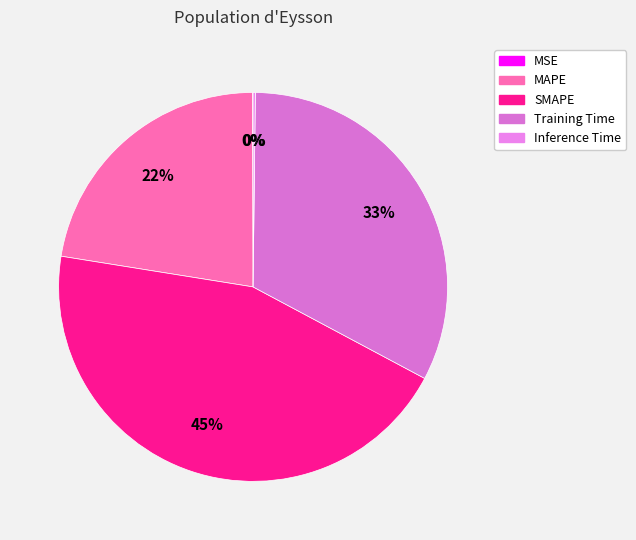

Does any single category account for the majority?

No